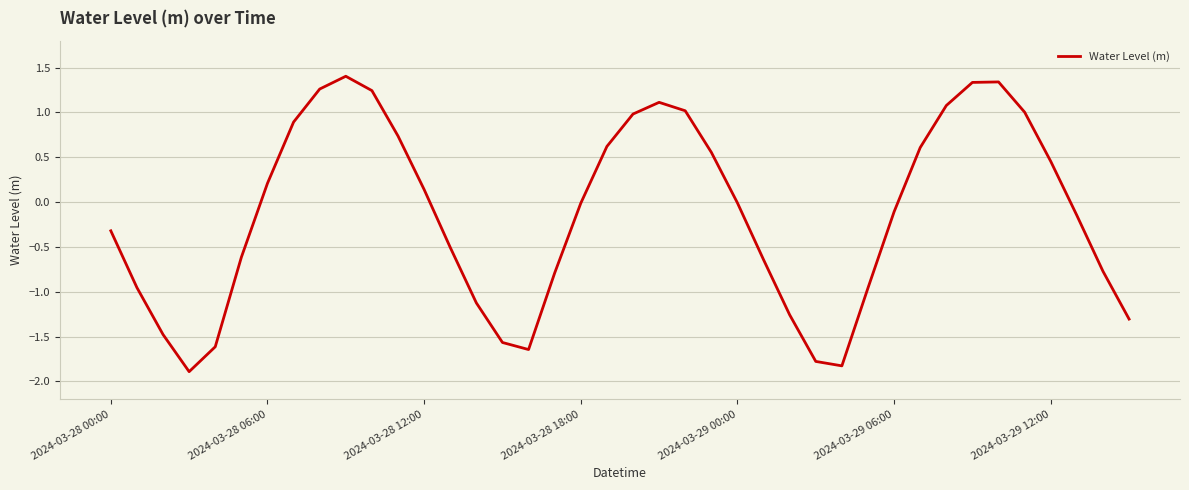

What is the smallest value displayed?

-1.9